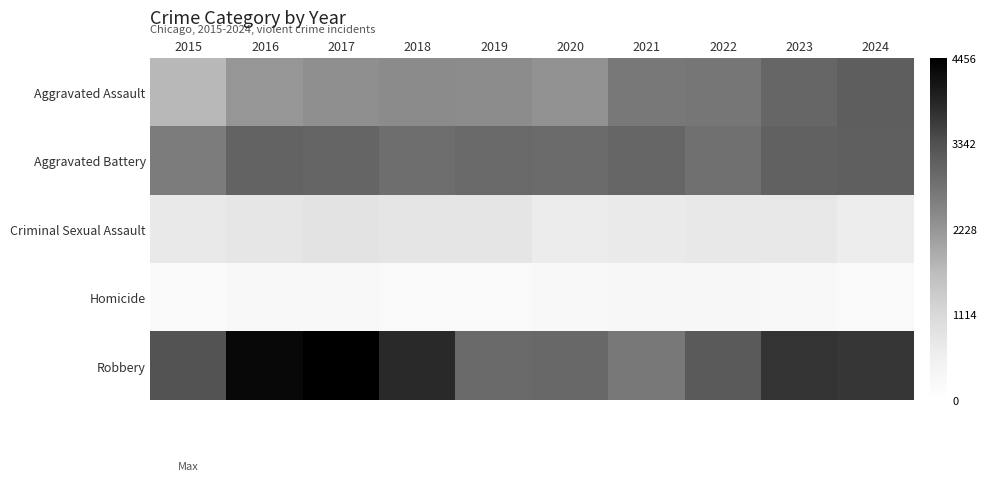

Reading right to left, list all the values displayed in this chart.

Aggravated Assault: 2024=3134	2023=2984	2022=2721	2021=2683	2020=2289	2019=2382	2018=2397	2017=2327	2016=2213	2015=1731
Aggravated Battery: 2024=3115	2023=3079	2022=2831	2021=2983	2020=2917	2019=2958	2018=2860	2017=3003	2016=3035	2015=2642
Criminal Sexual Assault: 2024=638	2023=747	2022=745	2021=691	2020=651	2019=806	2018=817	2017=859	2016=785	2015=731
Homicide: 2024=206	2023=243	2022=262	2021=263	2020=255	2019=203	2018=210	2017=256	2016=260	2015=172
Robbery: 2024=3683	2023=3716	2022=3199	2021=2690	2020=2967	2019=2944	2018=3834	2017=4459	2016=4326	2015=3325